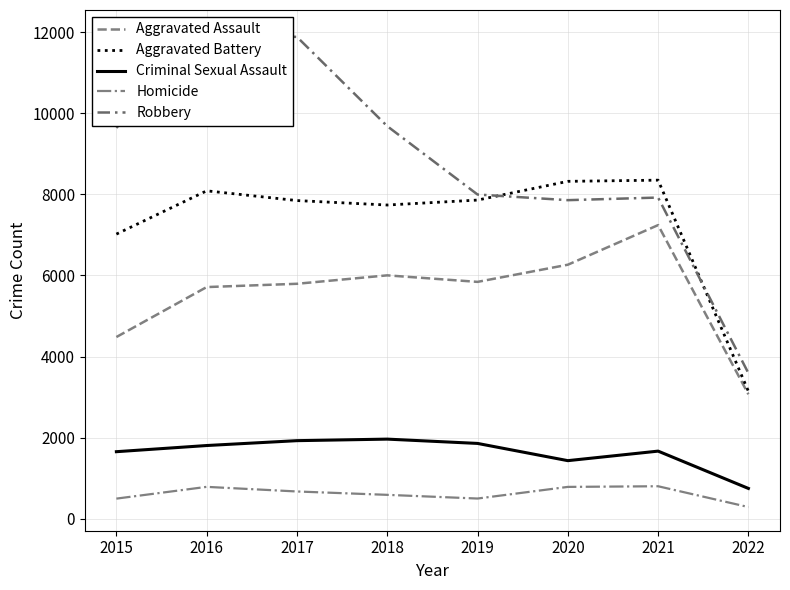

True or false: Robbery and Aggravated Assault intersect in this chart.

False